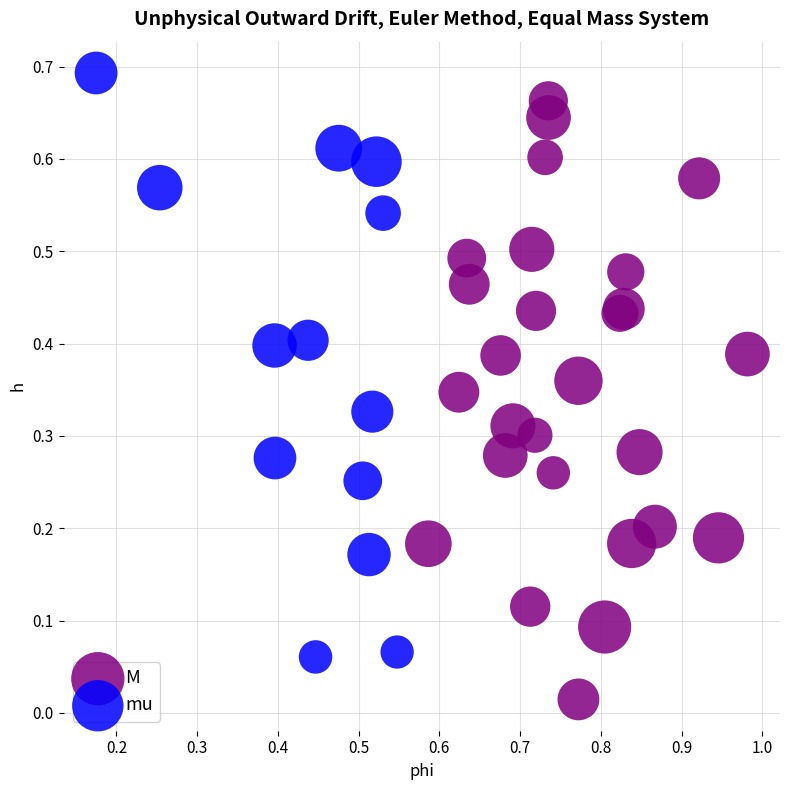

Which series reaches the minimum Y coordinate?

M